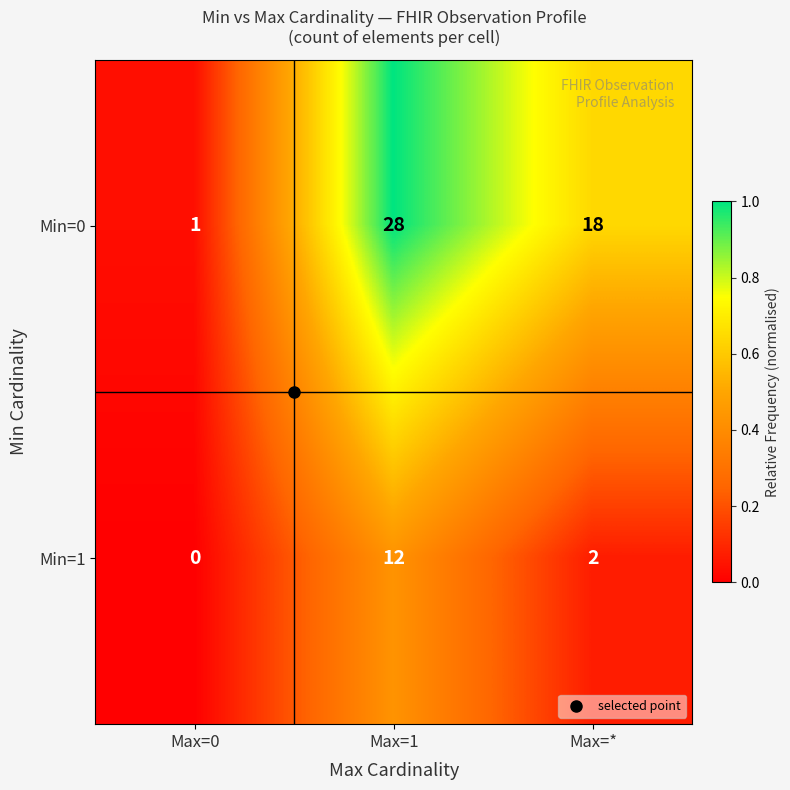

Which series changed the most between Max=0 and Max=*?

Min=0